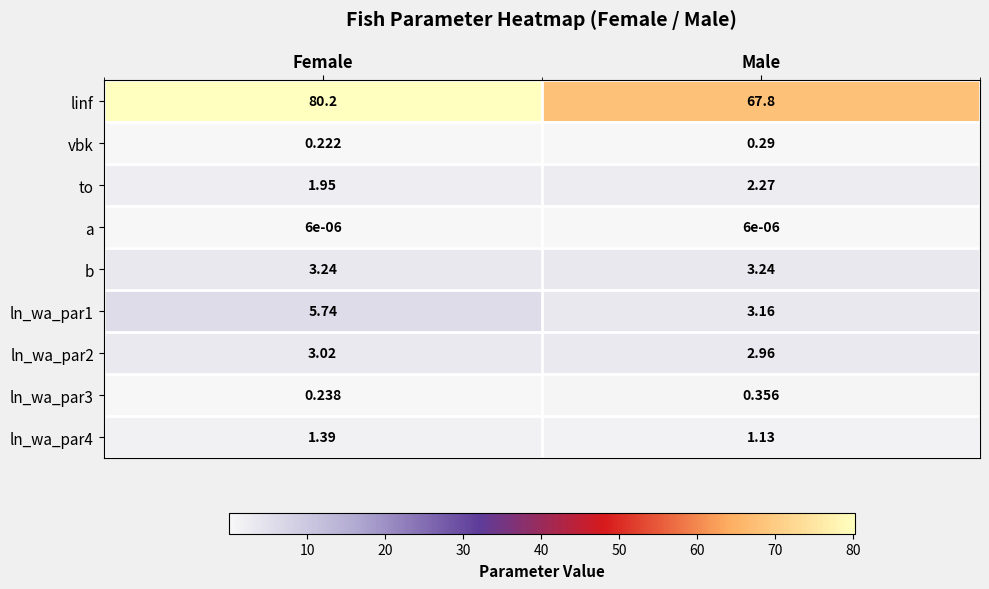

Which series has the largest total across all categories?

linf